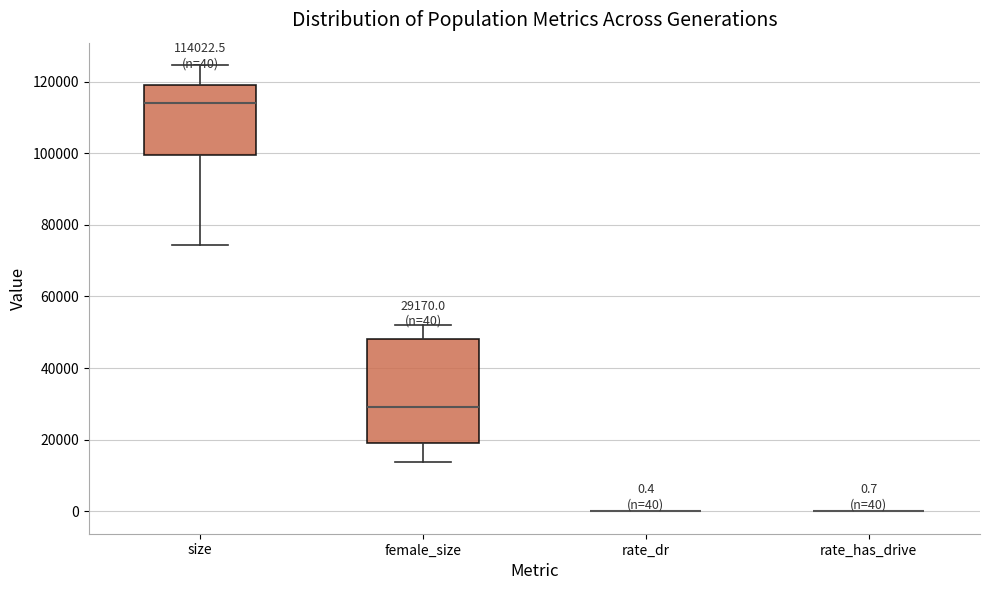

Which box is the tallest, from its lower edge to its upper edge?

female_size